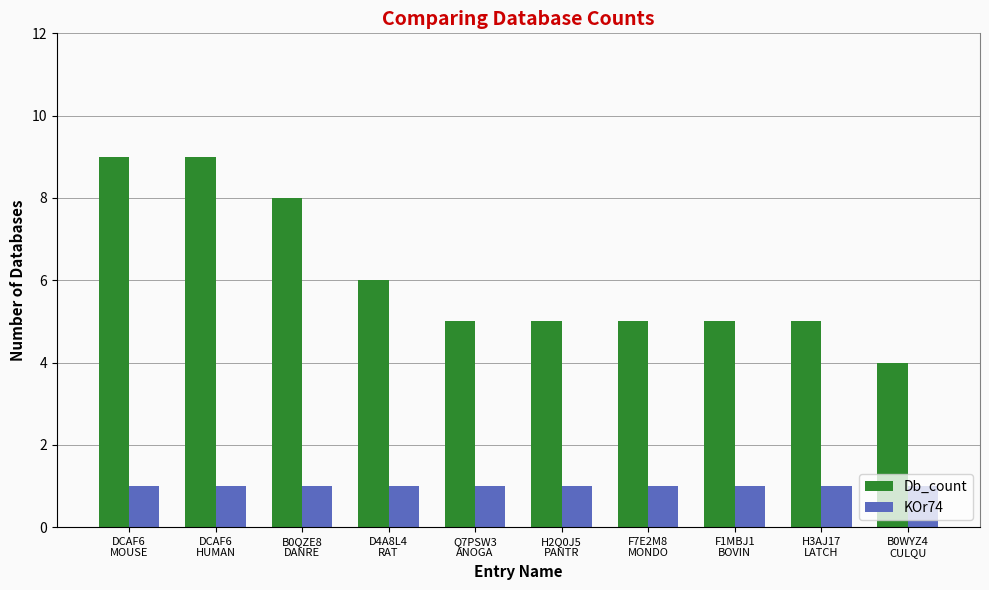

Which series has the largest range (max minus min)?

Db_count